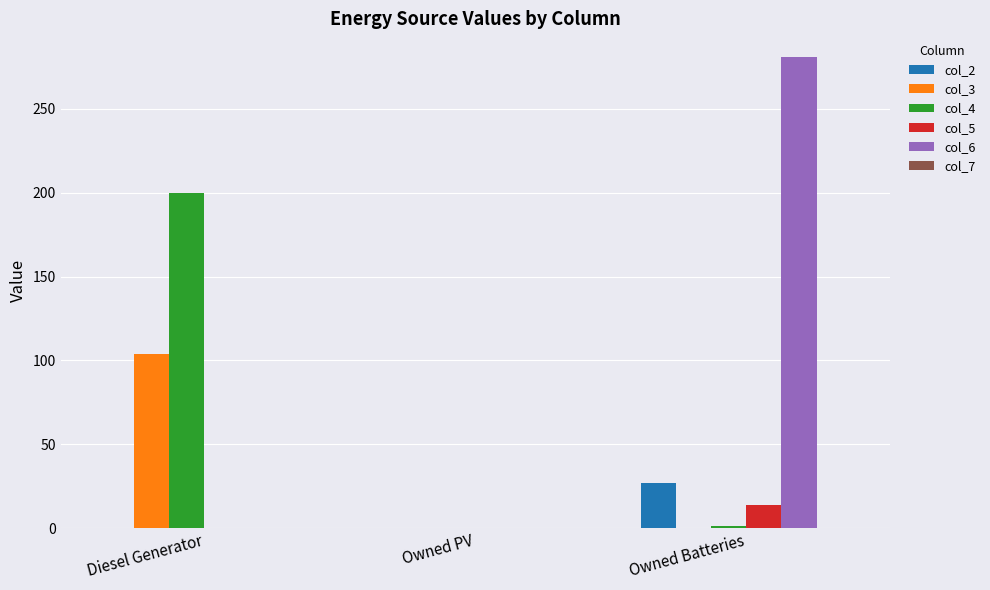

Which series has the widest spread of values?

col_6